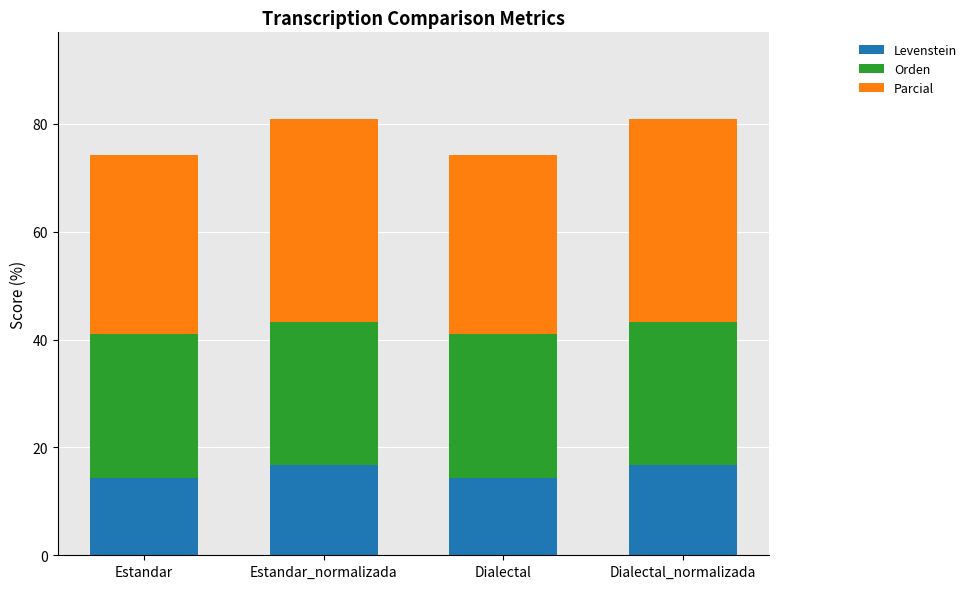

What is the total value across all series at Dialectal_normalizada?

80.8